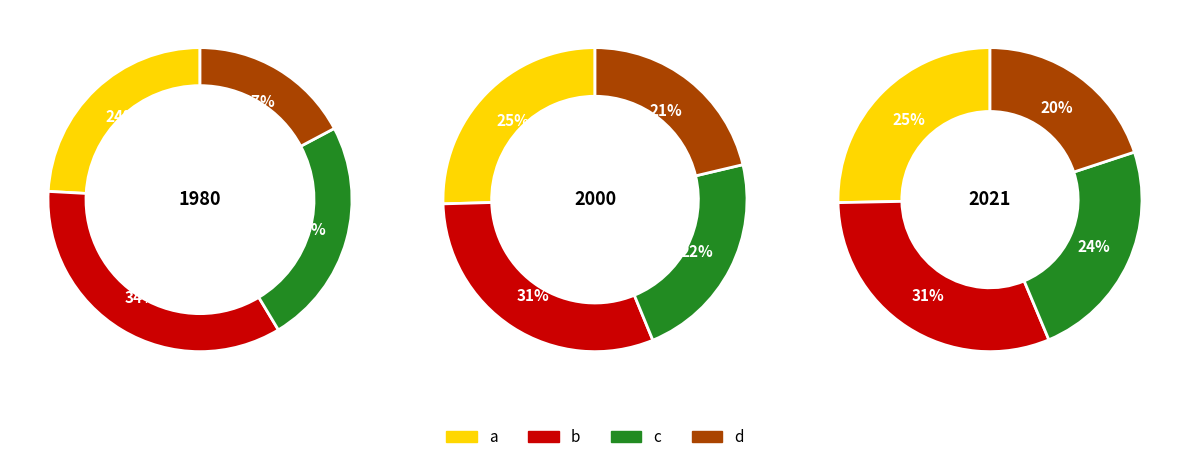

Count the number of slices in the pie.

4